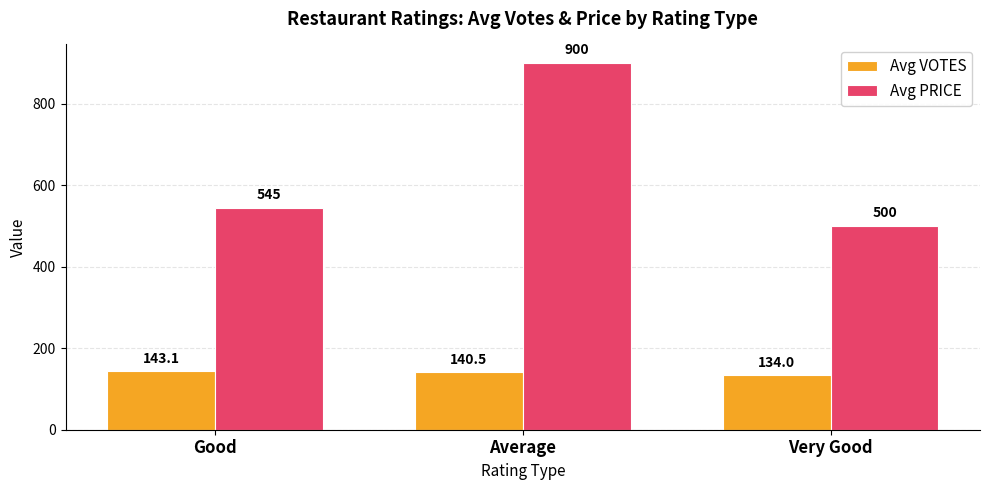

What is the highest value of the Avg PRICE series?

900.0